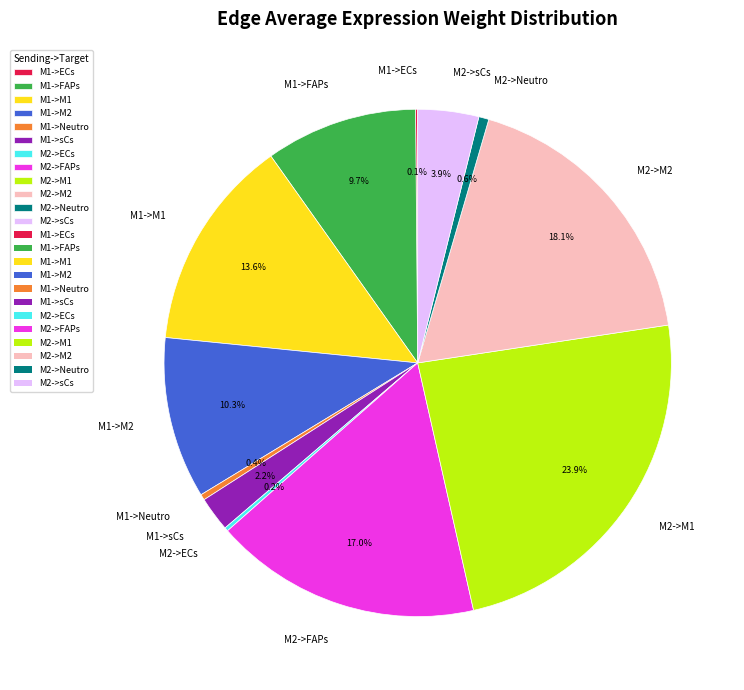

To the nearest percent, what percentage of the pie is M1->M2?

10%